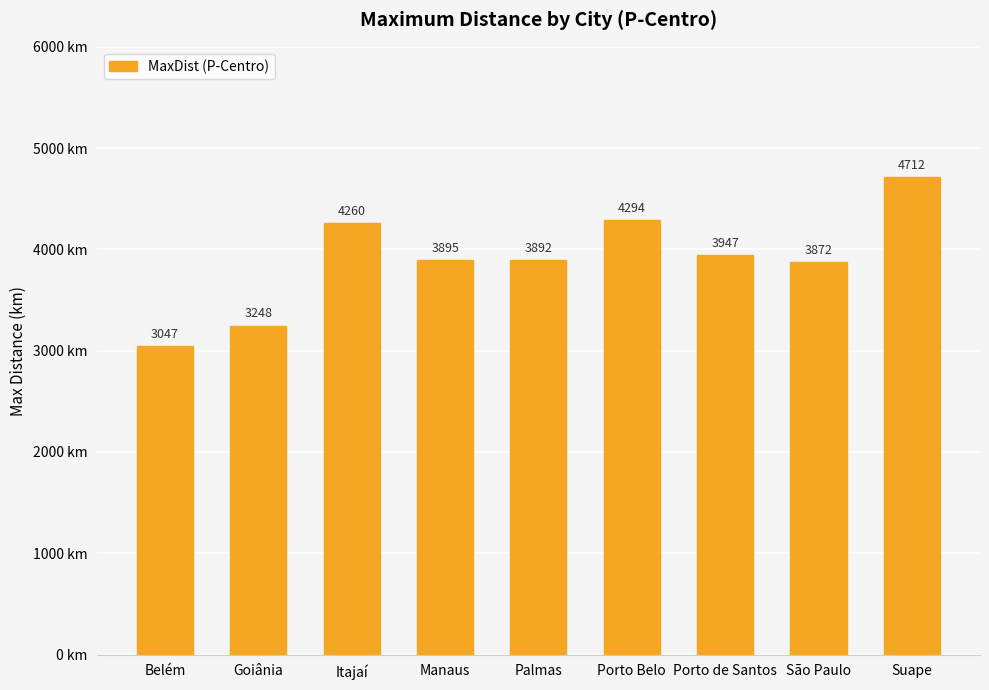

What position from the right is Porto Belo?

4